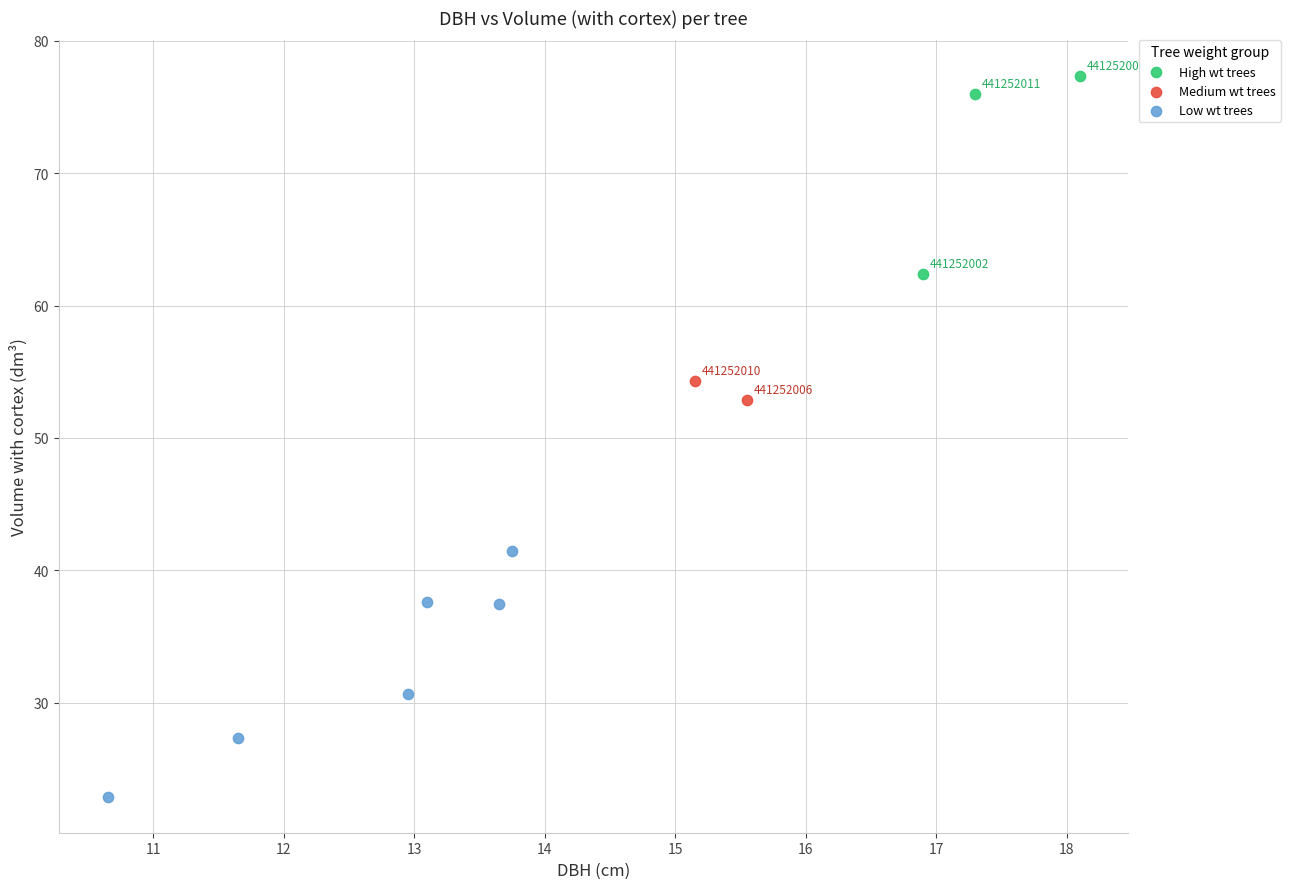

What are all the series names shown in the legend?

High wt trees, Medium wt trees, Low wt trees